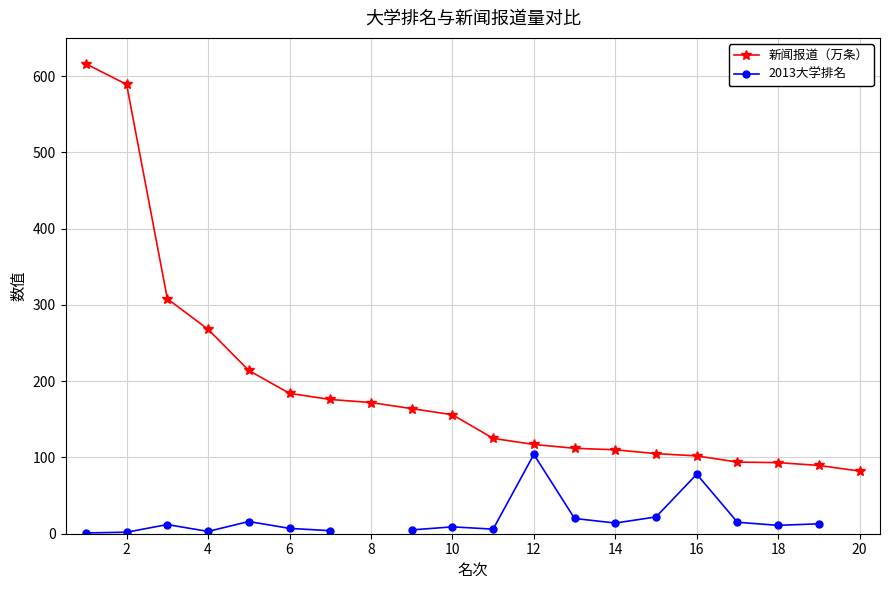

The 新闻报道（万条） series shows 102.0 at 16. True or false?

True